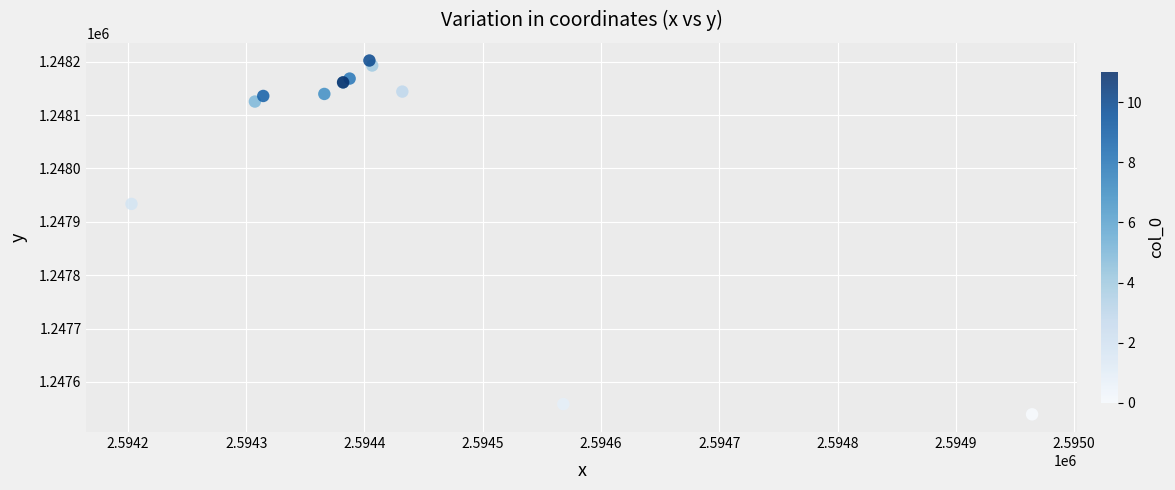

What Y value in the scatter plot is closest to 1247870?

1247933.6